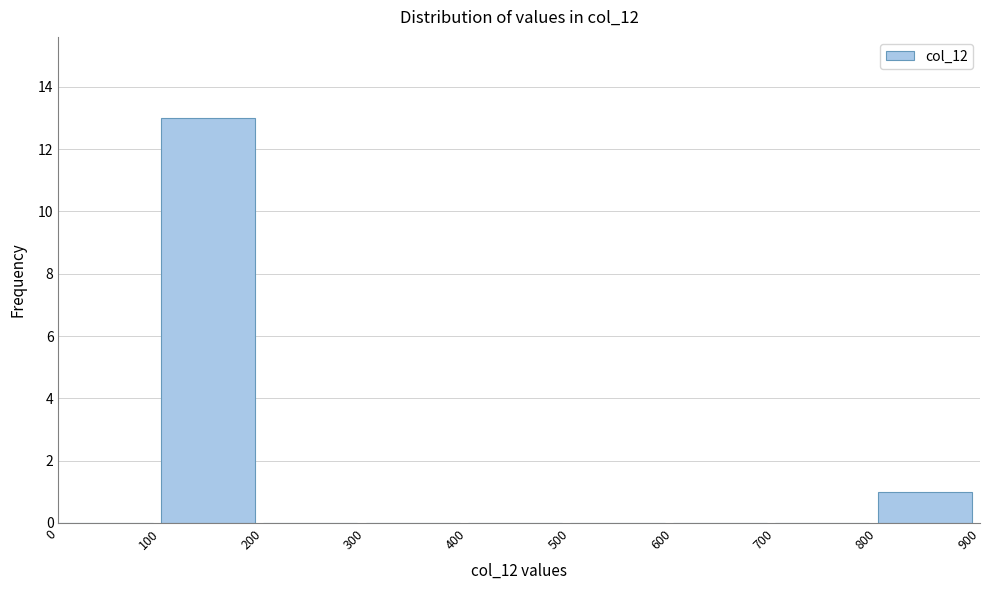

Reading left to right, transcribe this chart: for each bar, give the range it covers on the x-axis and its height. The values are not printed on the chart, so give them approximately, as read against the axis.

0 to 100: 0
100 to 200: 13
200 to 300: 0
300 to 400: 0
400 to 500: 0
500 to 600: 0
600 to 700: 0
700 to 800: 0
800 to 900: 1